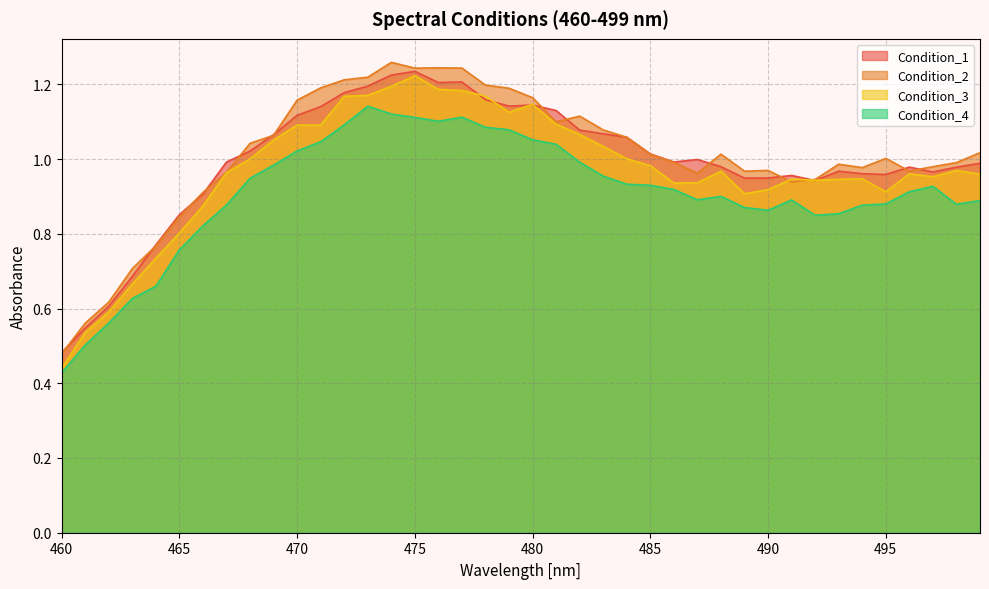

Does the chart have visible grid lines?

Yes